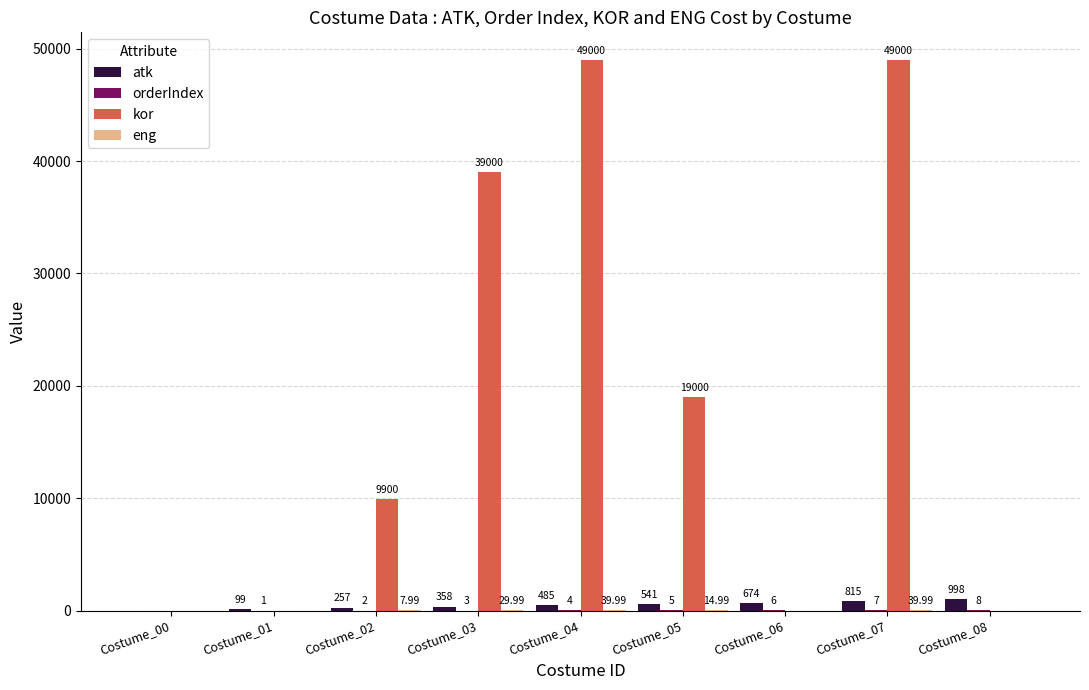

How many positive values does the kor series have?

5